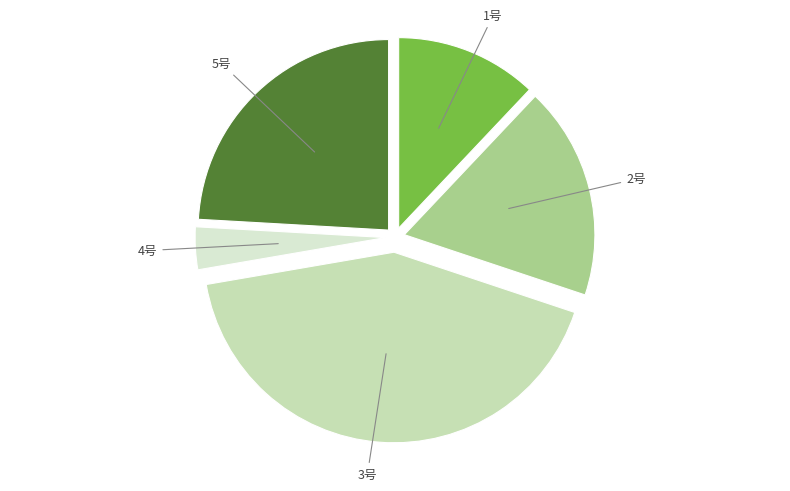

How many segments does this pie chart have?

5